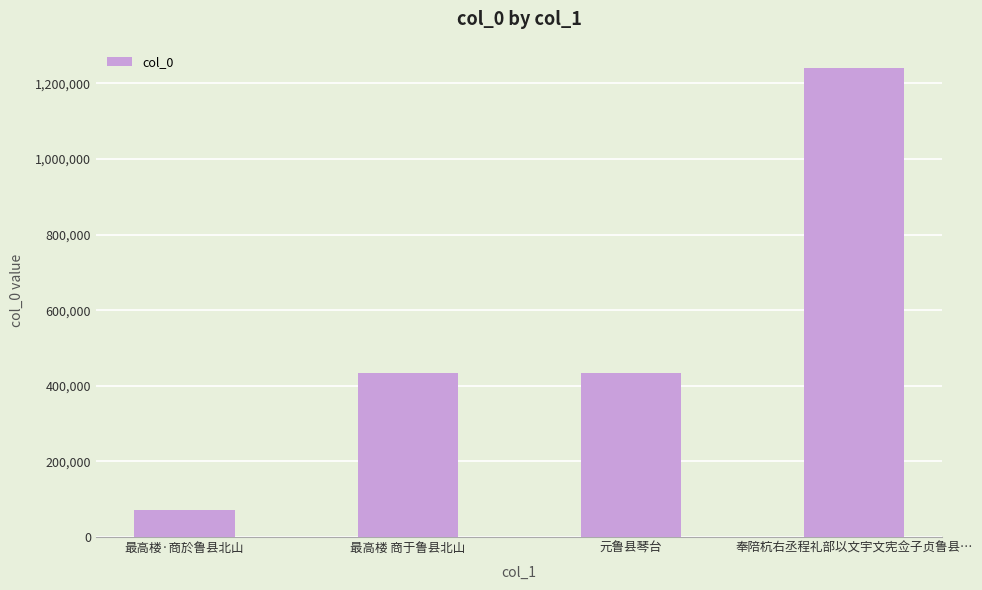

What is the difference between the maximum and minimum values?

1170767